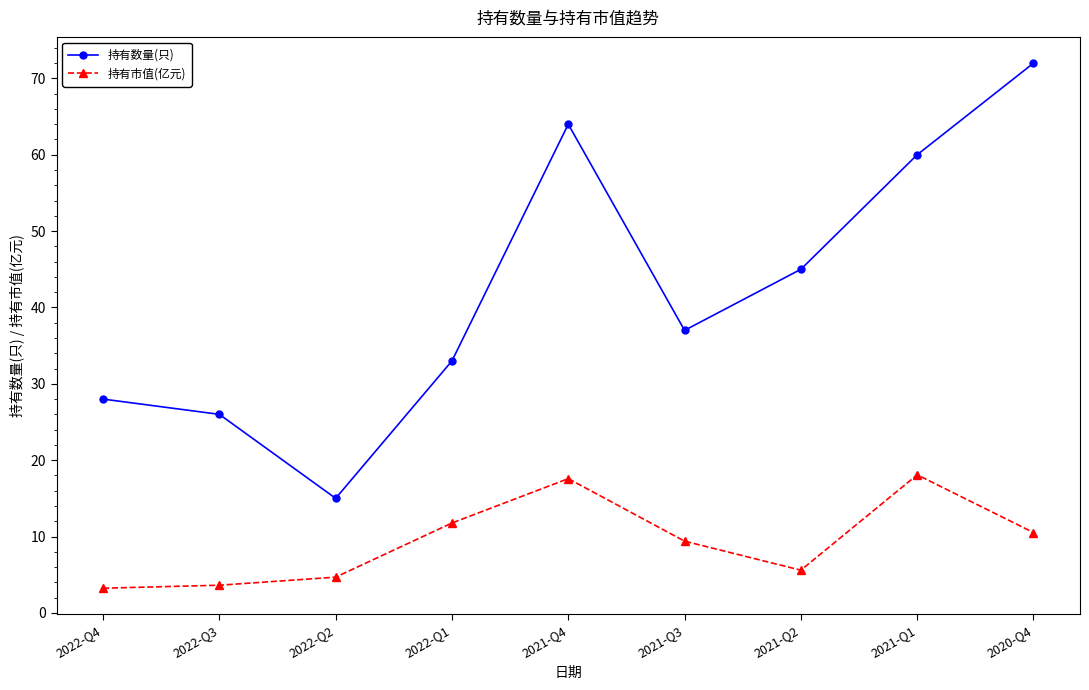

Does the chart display data point markers on the line(s)?

Yes